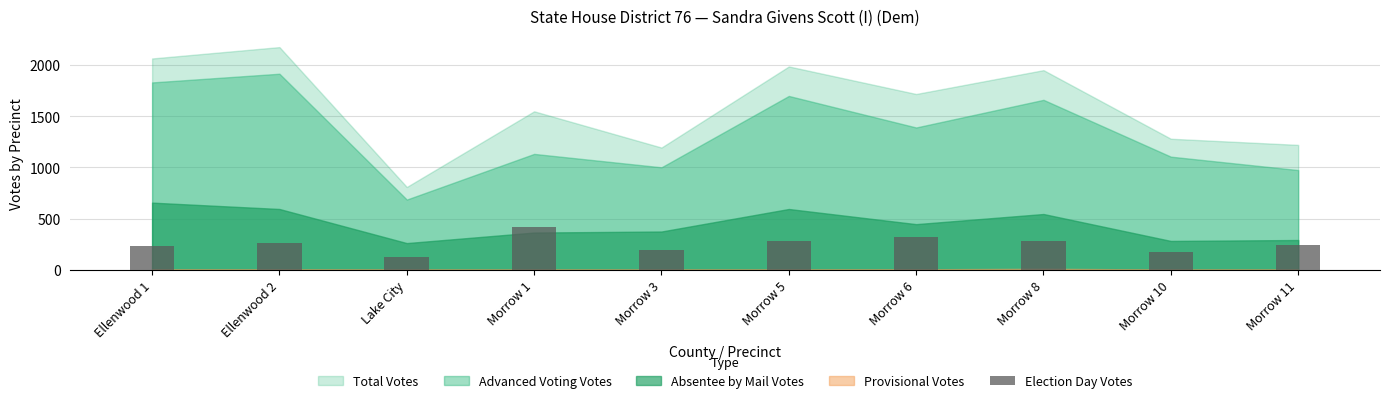

What value does the data have at Morrow 3?

192